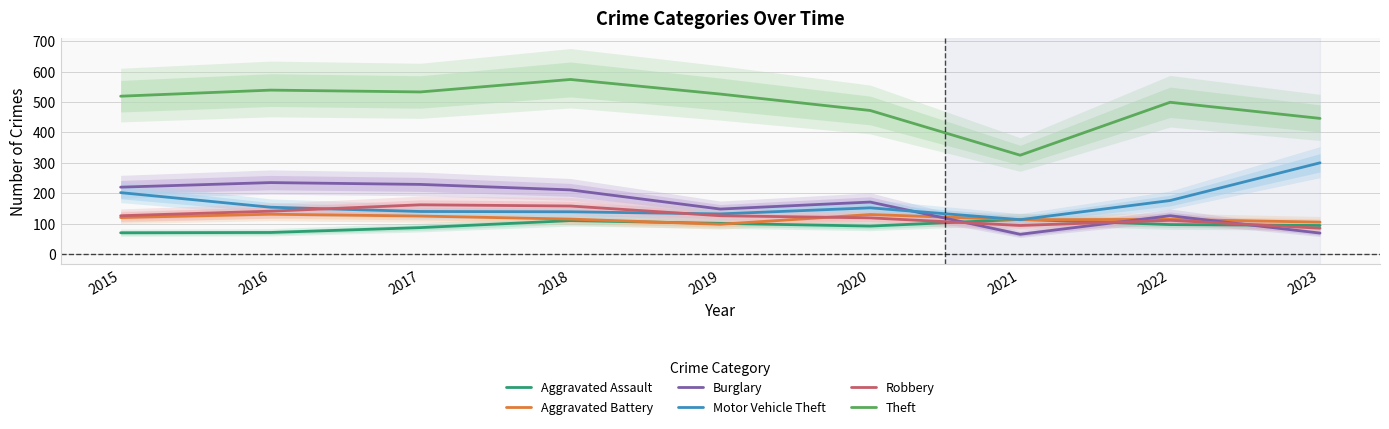

Rank the series by their maximum value, from highest to lowest.

Theft, Motor Vehicle Theft, Burglary, Robbery, Aggravated Battery, Aggravated Assault